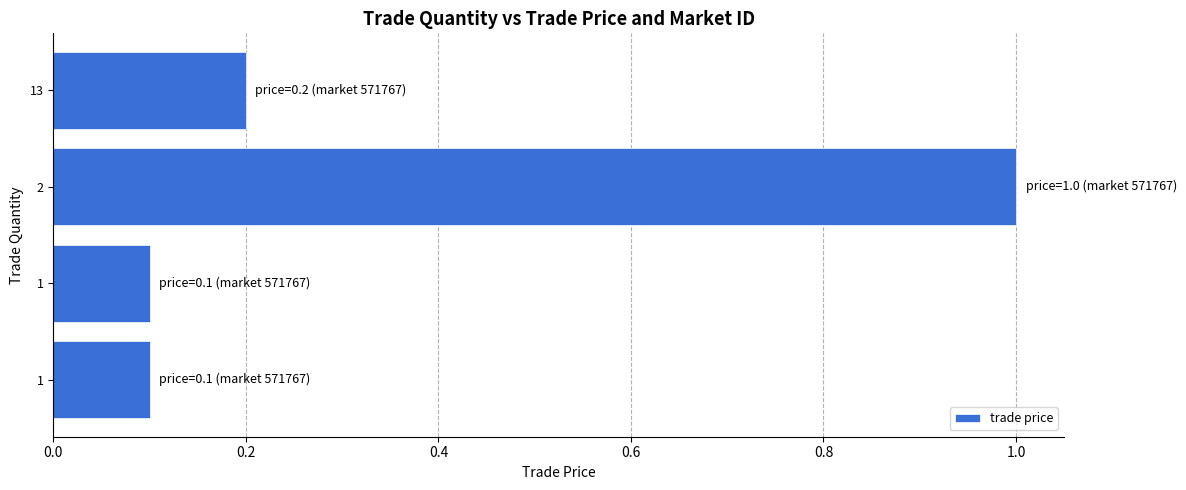

How many bars are there in total?

4